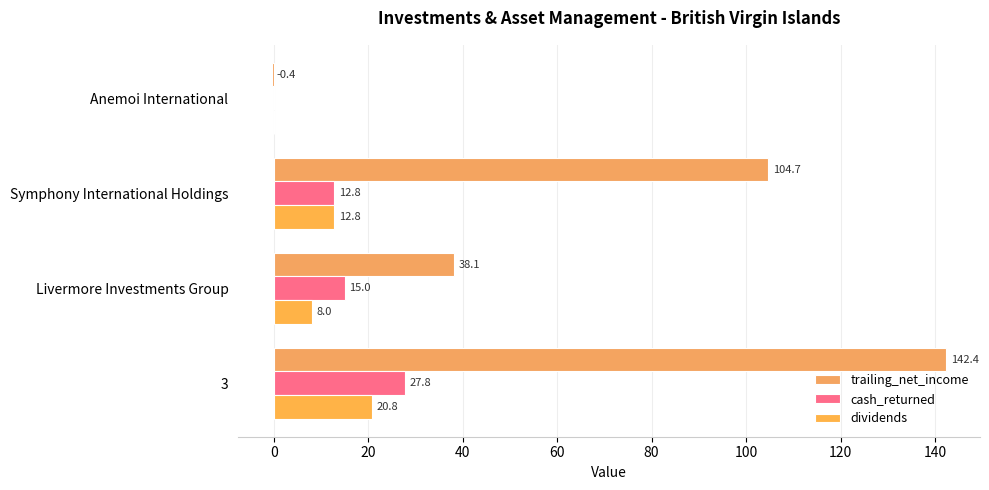

Reading left to right, list all the values displayed in this chart.

trailing_net_income: 142.4	38.1	104.7	-0.4
cash_returned: 27.8	15.0	12.8	0.0
dividends: 20.8	8.0	12.8	0.0